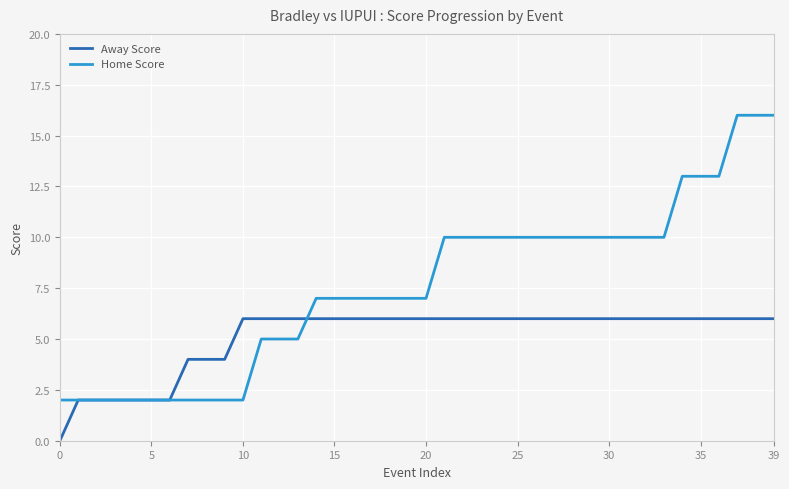

Rank the series by their average value, from lowest to highest.

Away Score, Home Score